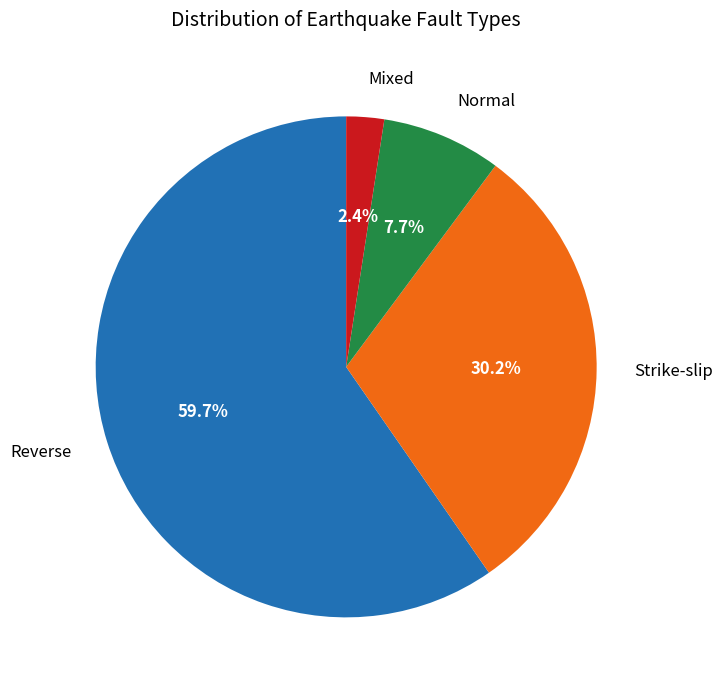

Do Reverse and Normal together represent more than half of the pie?

Yes